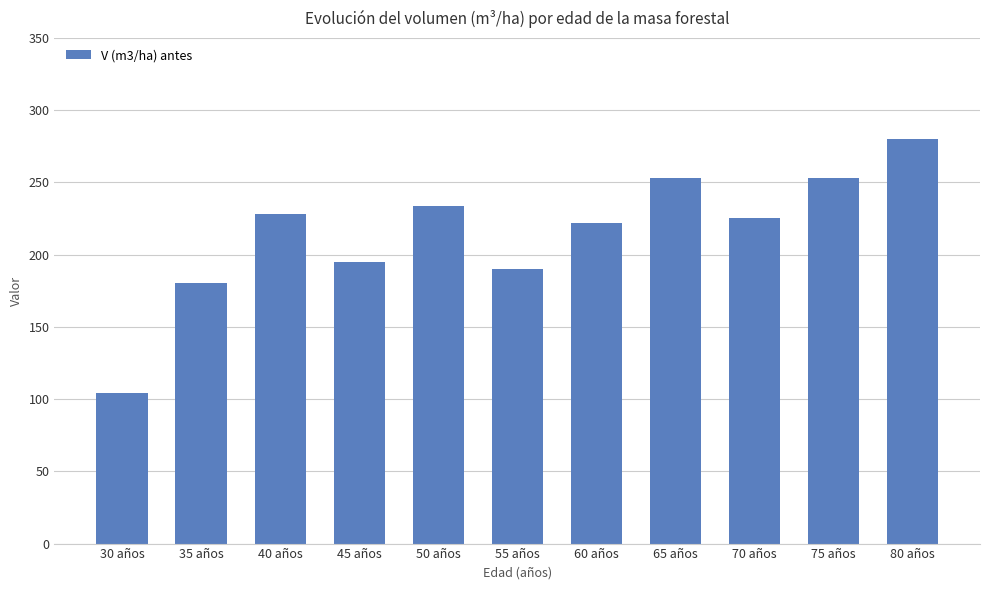

The chart shows a value of 283.7 at 35 años. True or false?

False